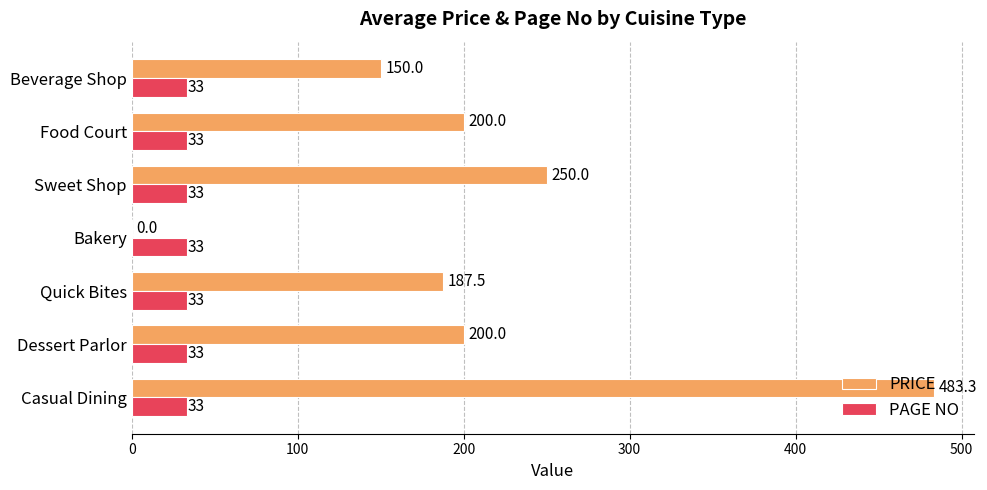

What is the total value across all series at Sweet Shop?

283.0